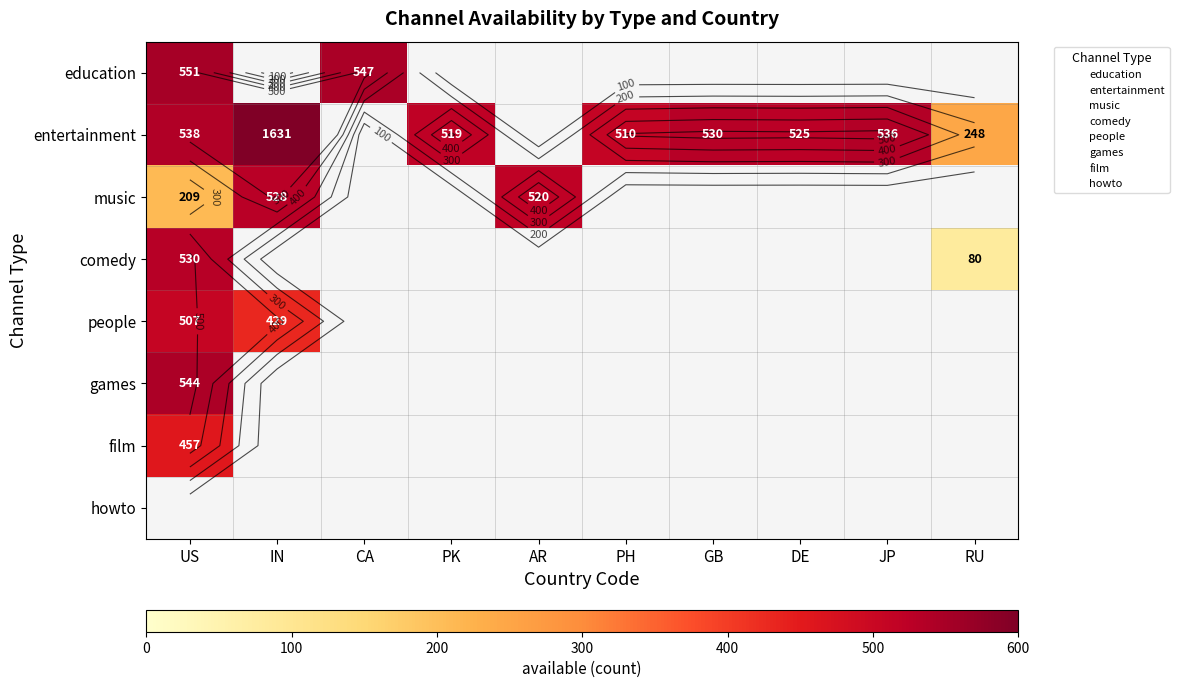

Is it true that entertainment equals 167.4 at US?

False